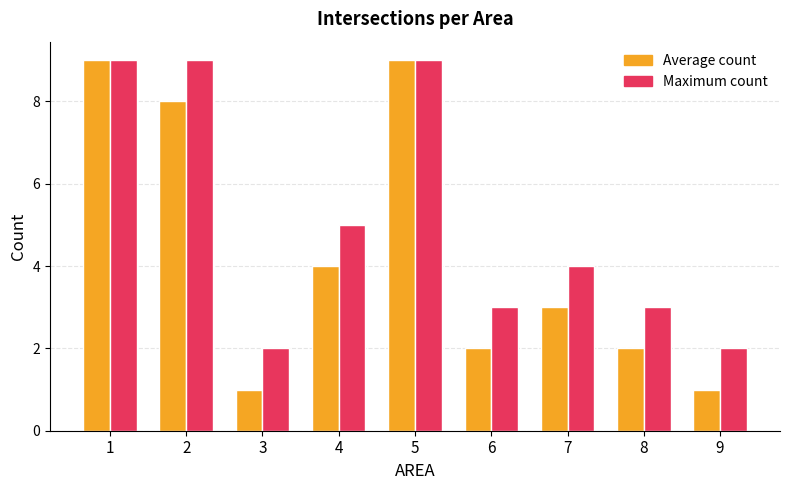

How many data points in Maximum count are less than 4?

4